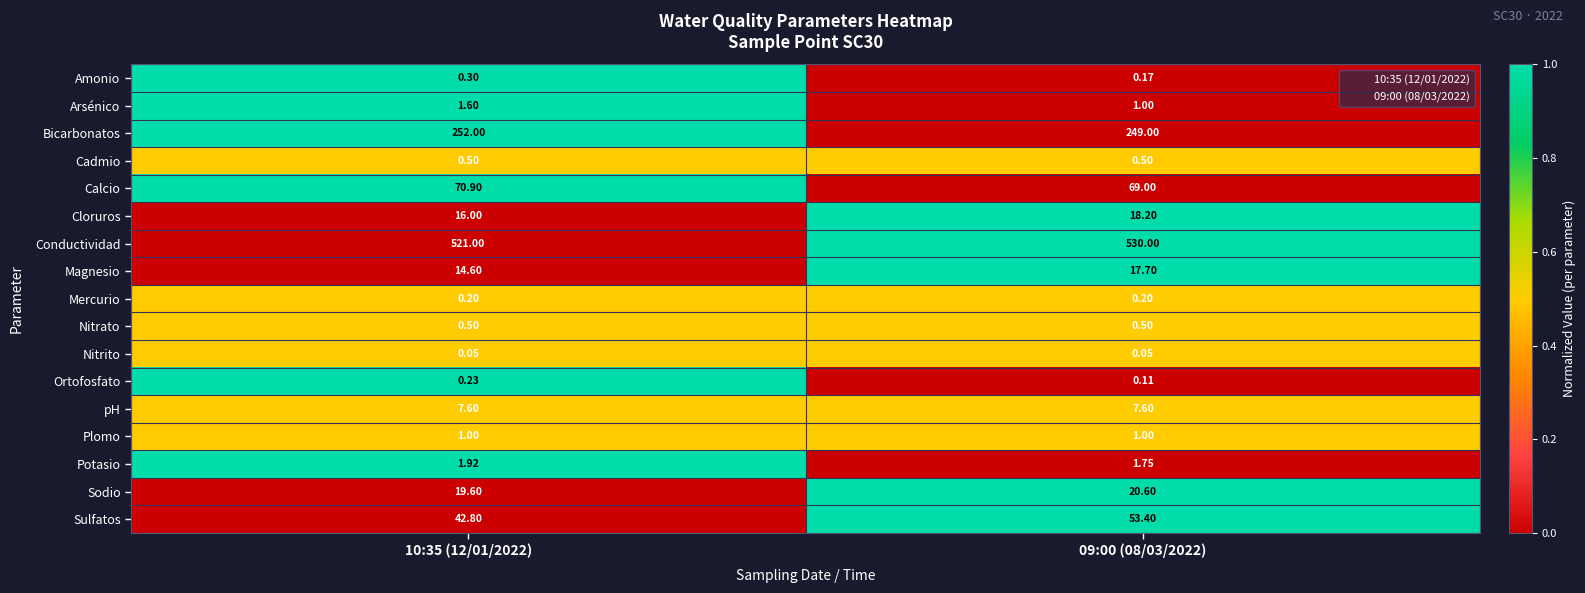

Which series has the largest range (max minus min)?

Sulfatos